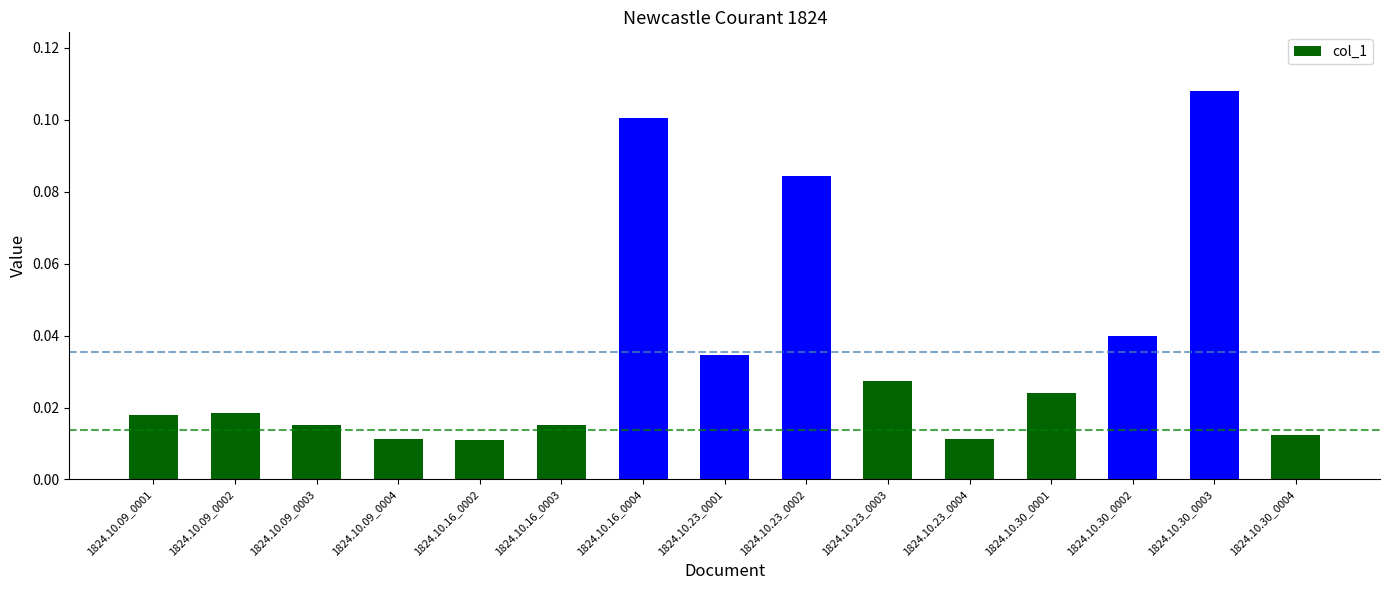

Between 1824.10.30_0003 and 1824.10.30_0004, which is larger?

1824.10.30_0003